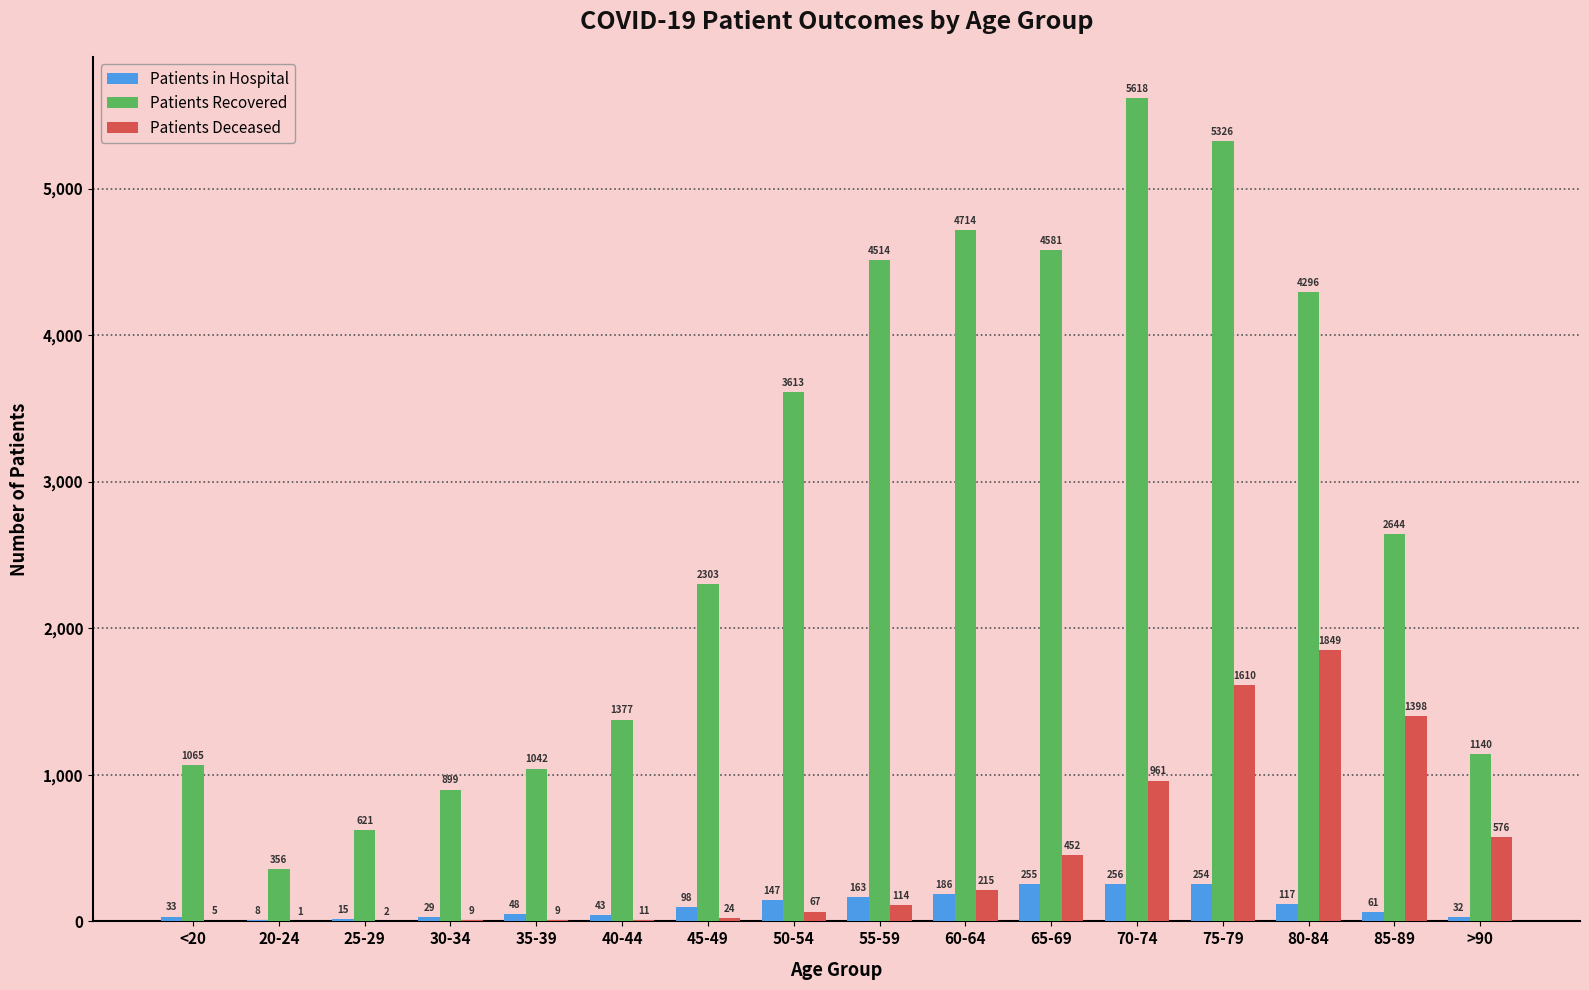

At which category is the sum across all series the highest?

75-79